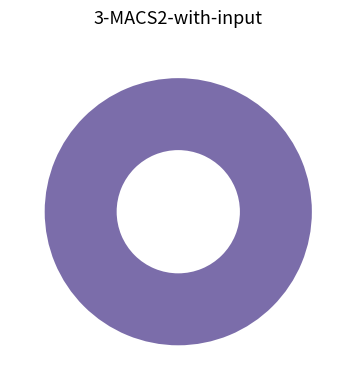

What percentage is the 1 slice, to the nearest percent?

100%